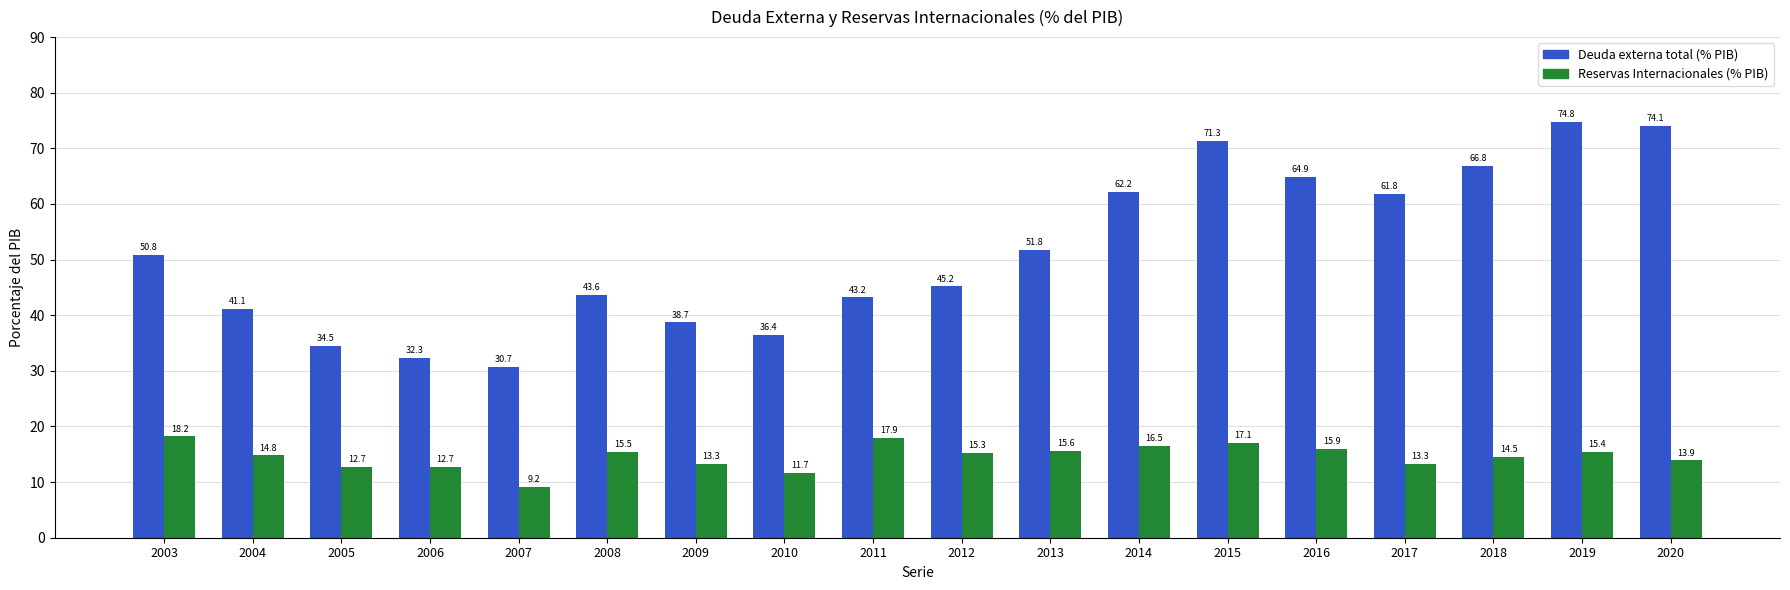

Rank the series by their maximum value, from highest to lowest.

Deuda externa total (% PIB), Reservas Internacionales (% PIB)